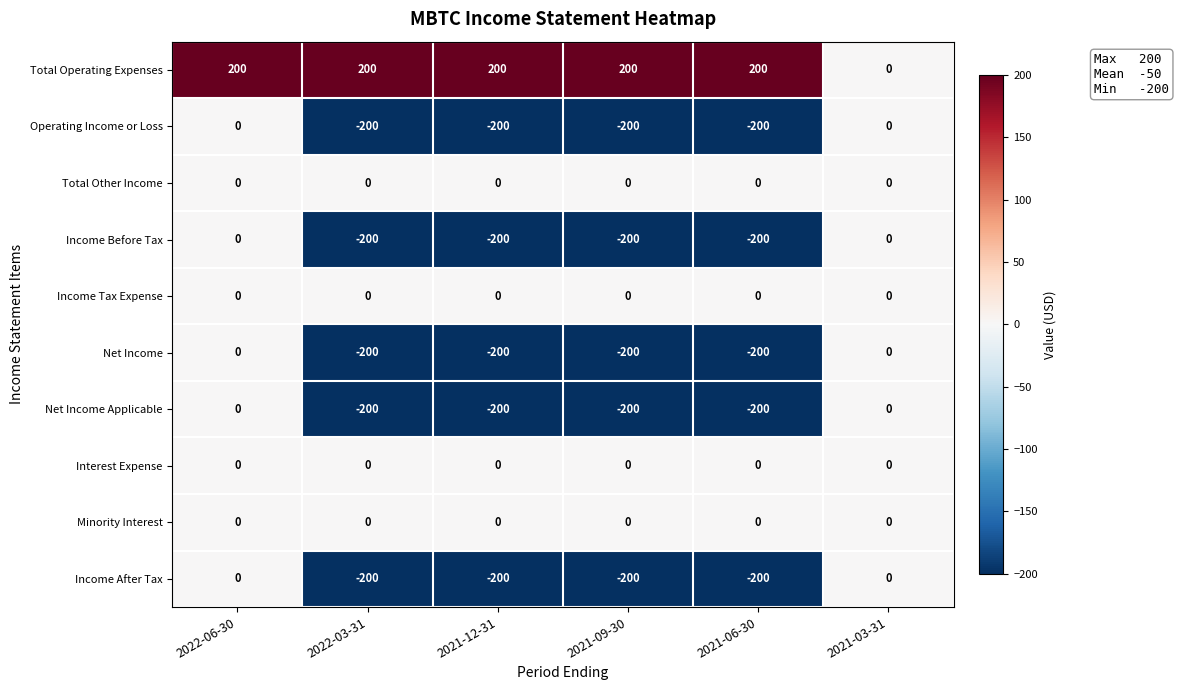

What is the minimum value shown in the chart?

-200